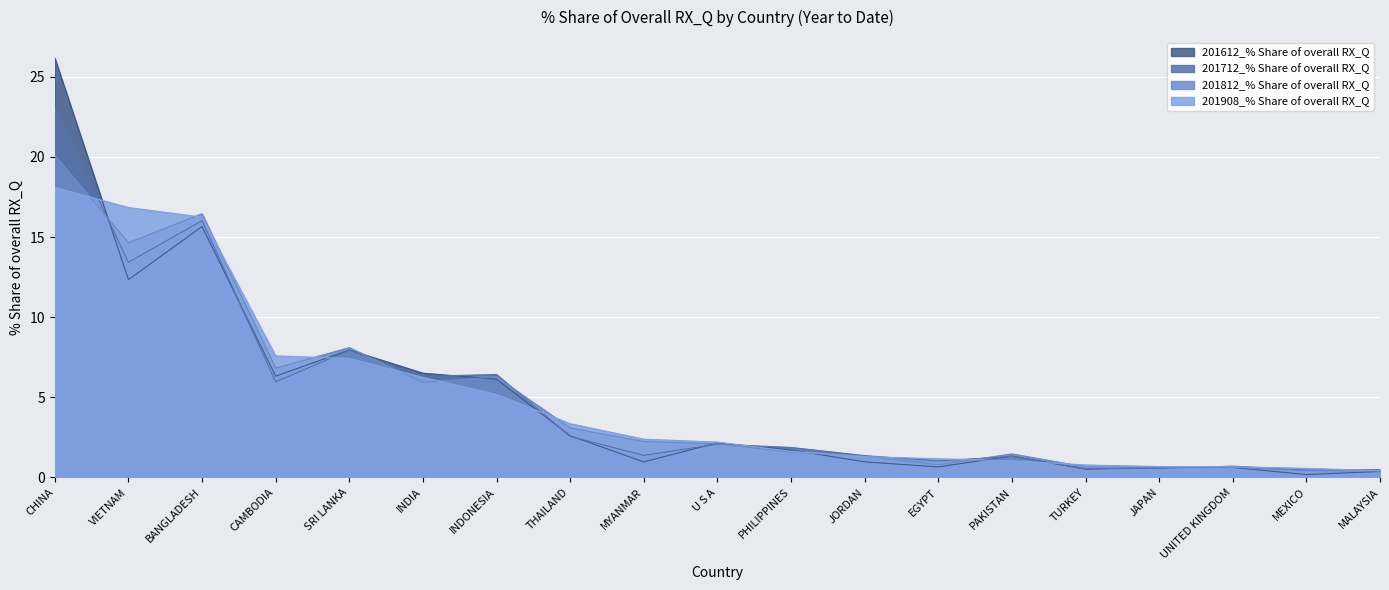

What is the value of the 201908_% Share of overall RX_Q point at the 17th from the left?

0.7